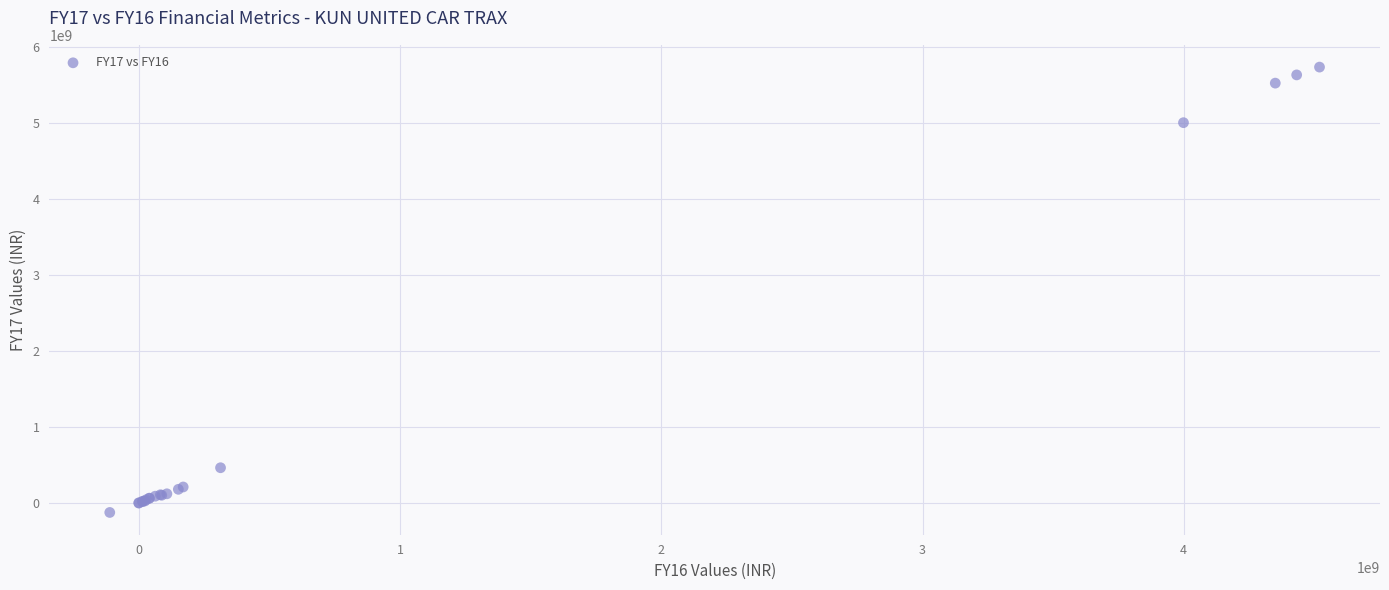

What Y value in the scatter plot is closest to 2805896291?

5004786835